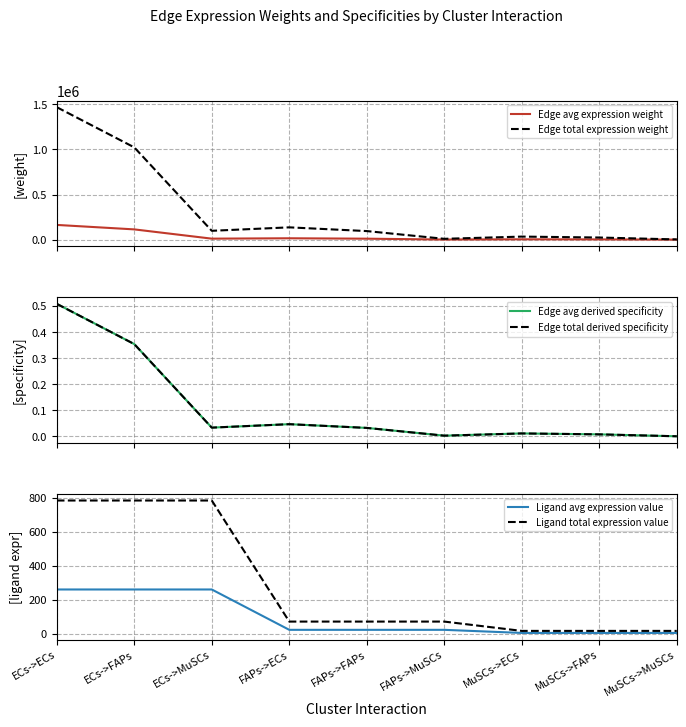

Between MuSCs->MuSCs and ECs->MuSCs, which is larger?

ECs->MuSCs